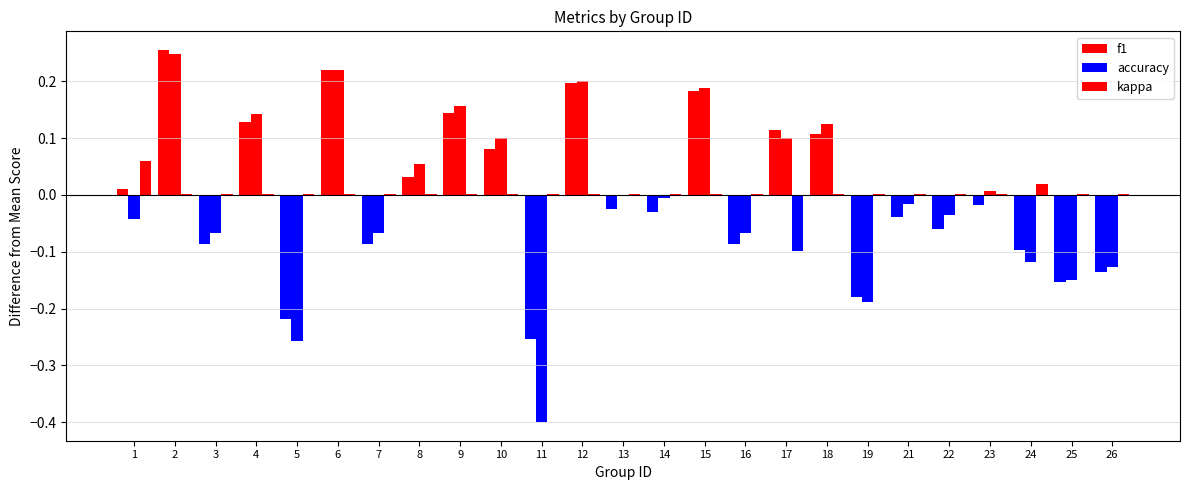

Count the number of data series in this chart.

3